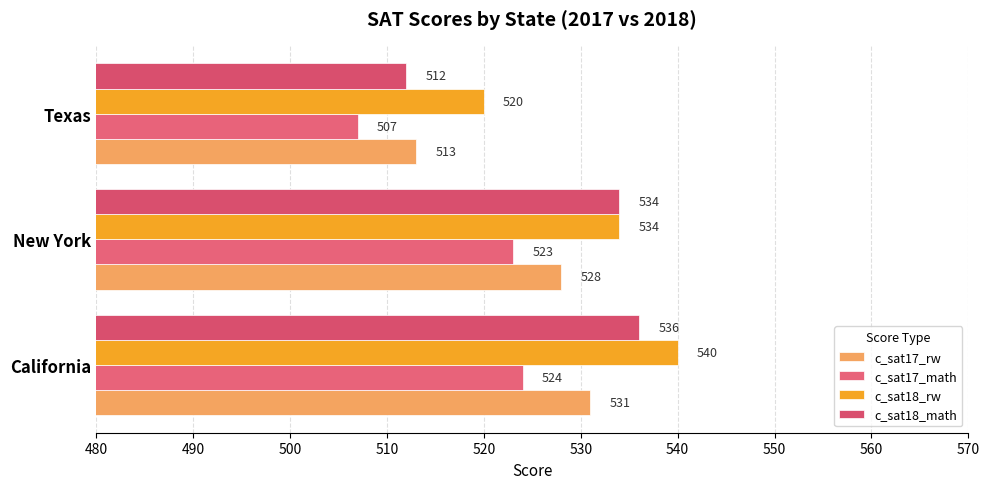

How many data points does each series have?

3